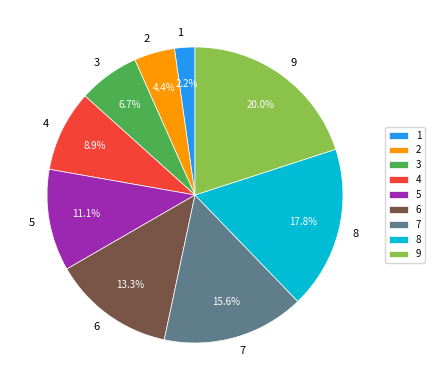

Is 4 the majority of the pie?

No